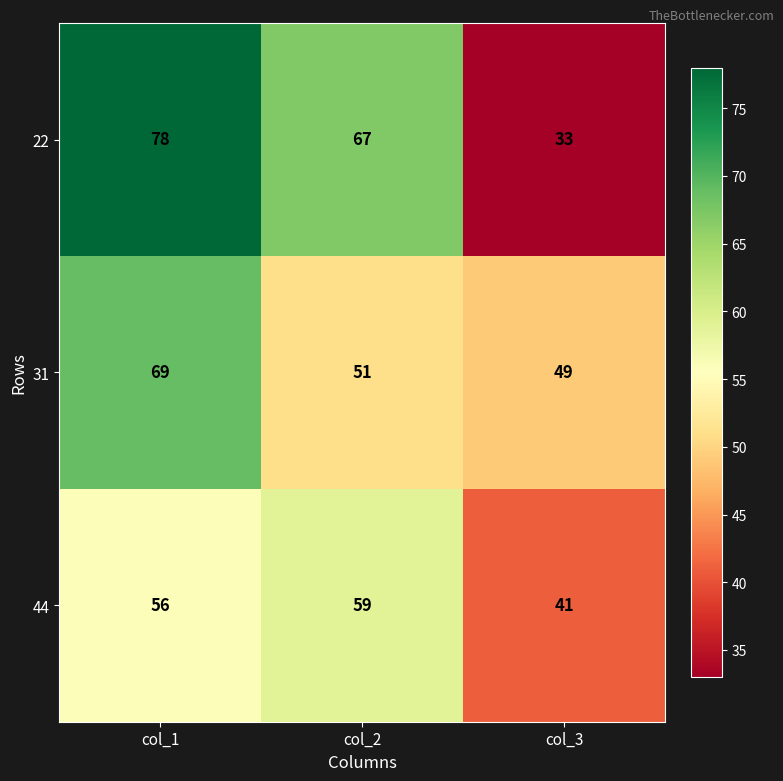

At which label is 31 closest to 59?

col_2